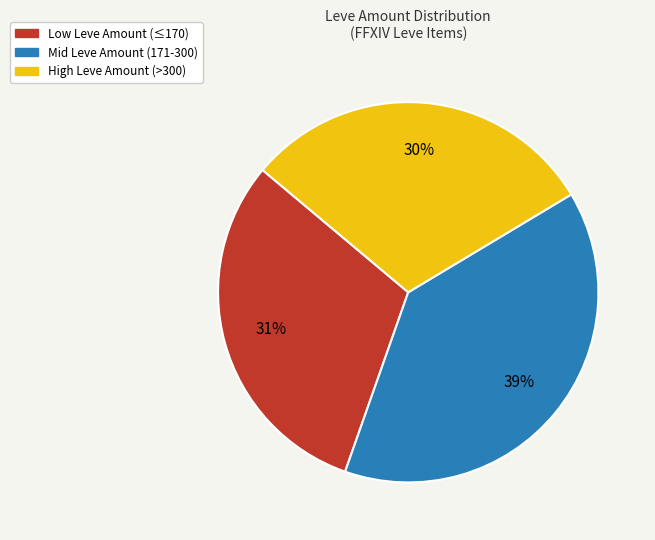

To the nearest percent, what is the average slice percentage?

33%